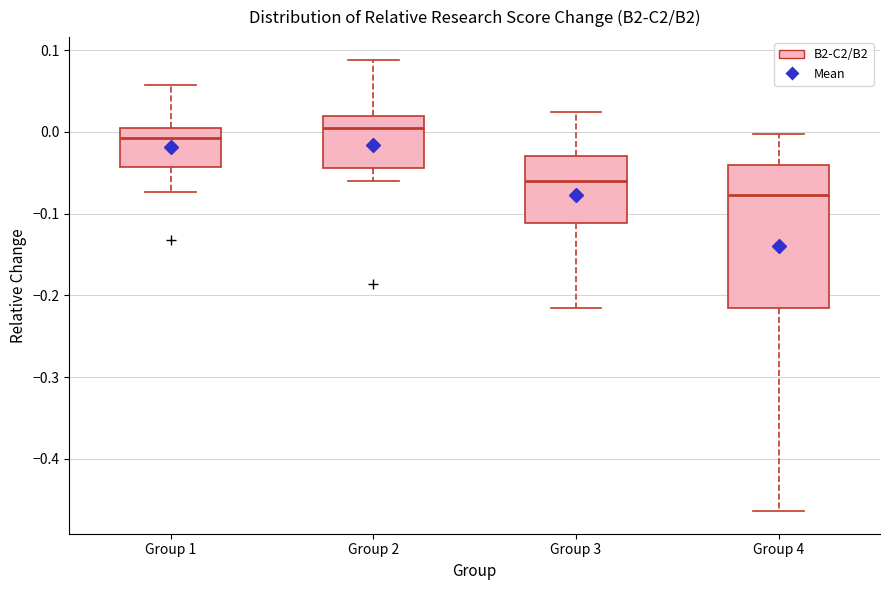

Where is the lower edge of the box for Group 1 on the y-axis? The values are not printed on the chart, so give them approximately, as read against the axis.

-0.04